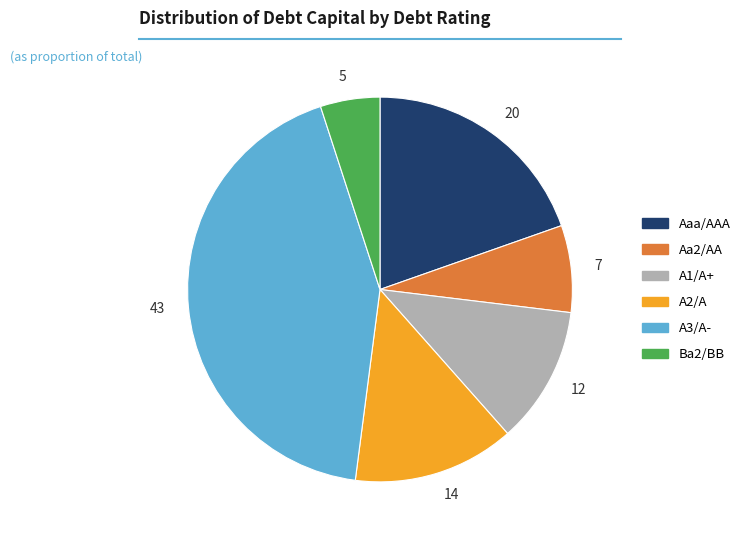

Is there a majority slice in this chart?

No